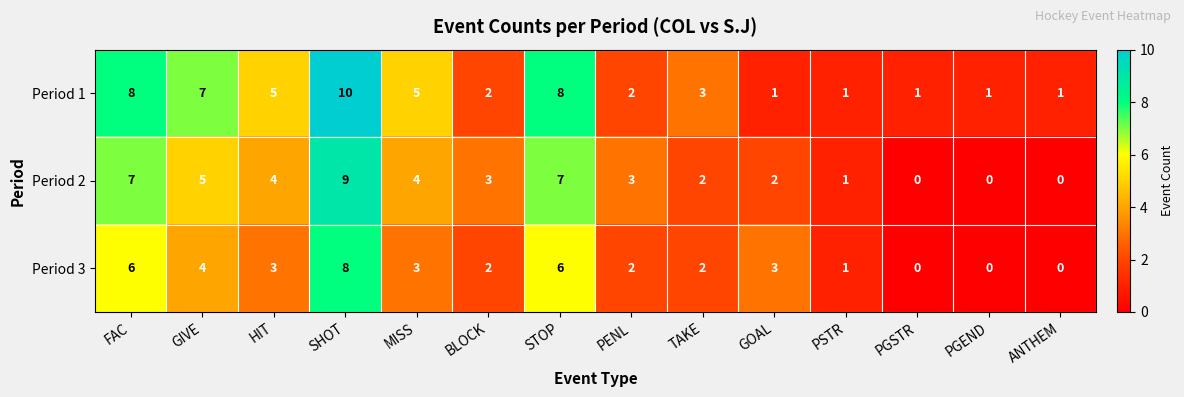

Which series changed the most between BLOCK and PSTR?

Period 2